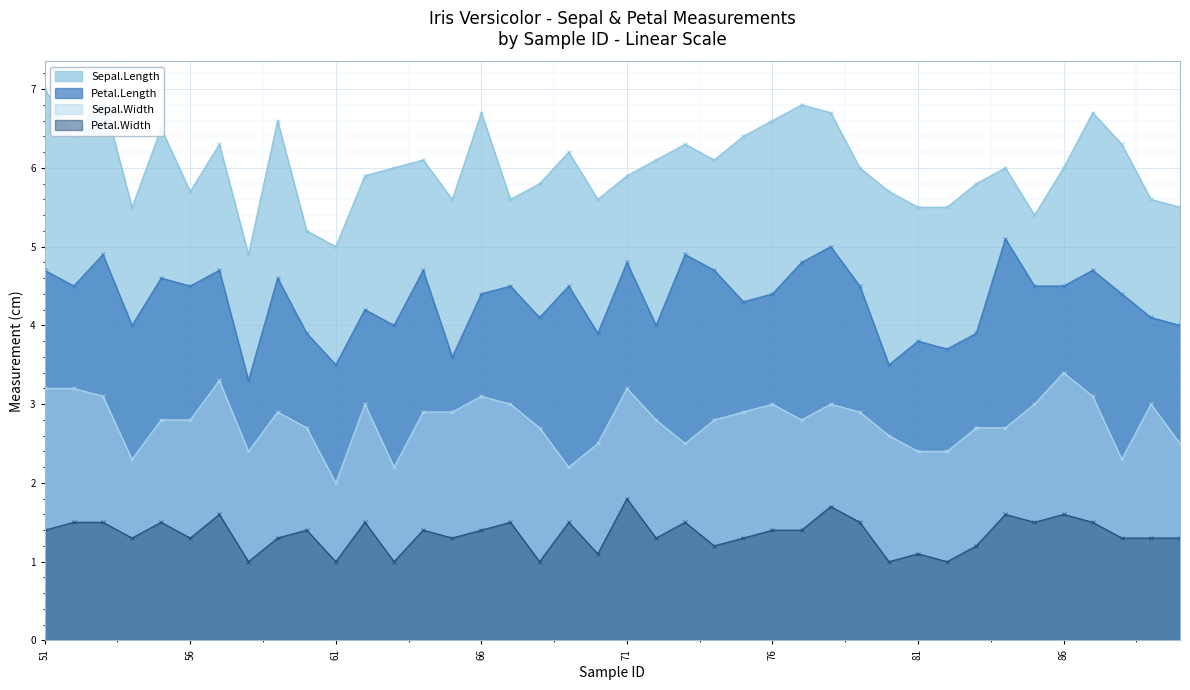

At which category is the sum across all series the highest?

53